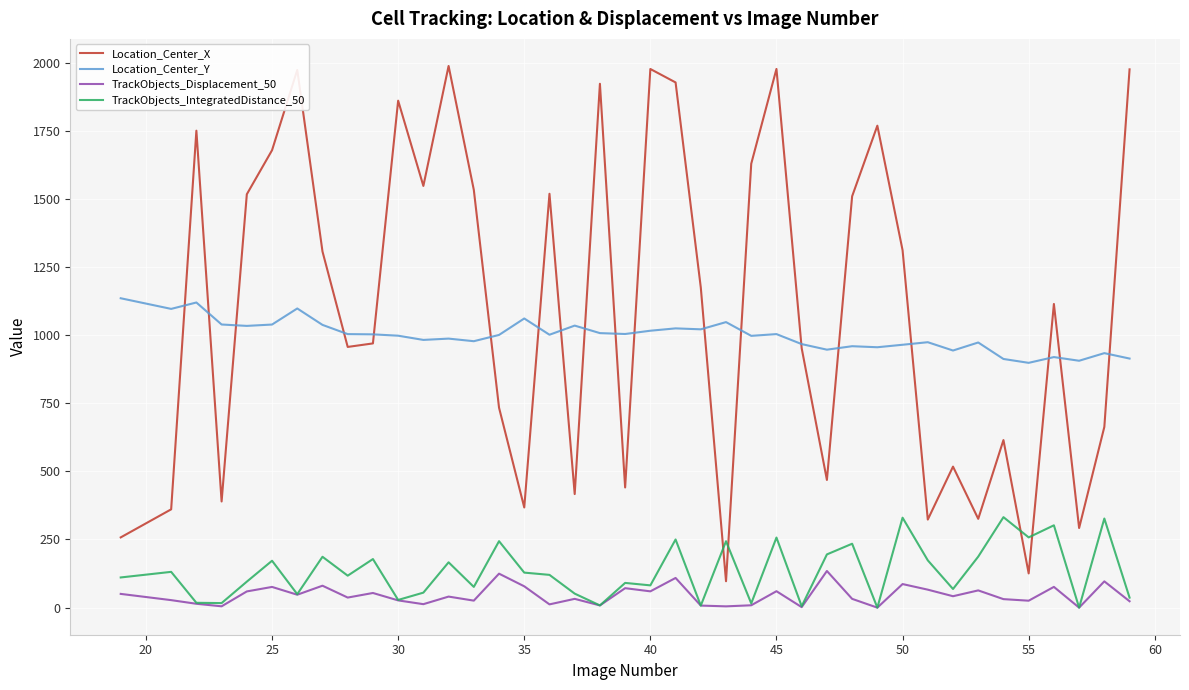

Which series has the largest range (max minus min)?

Location_Center_X